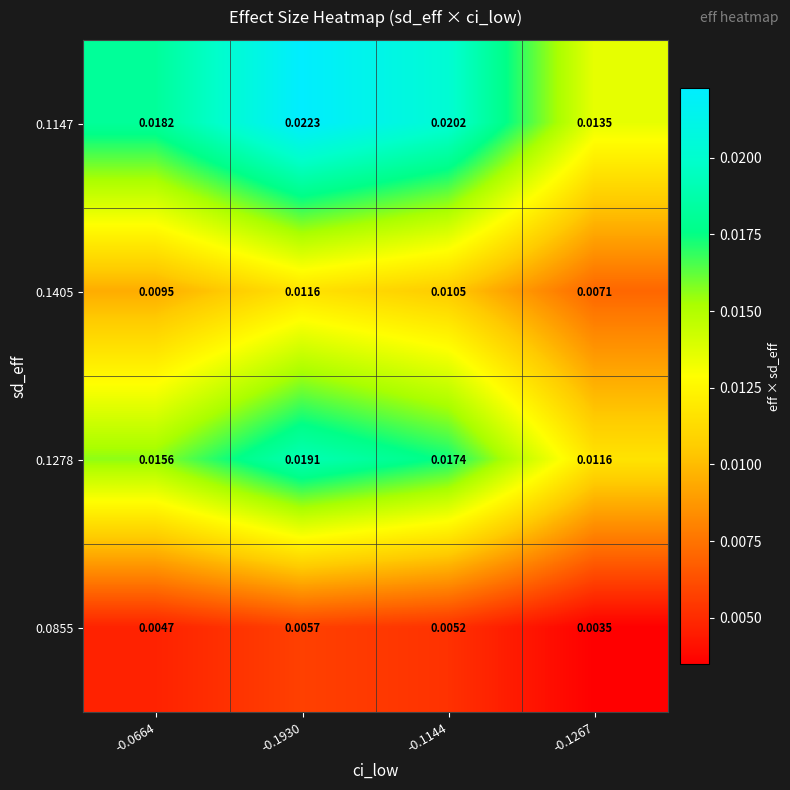

Rank the series at -0.1930 from highest to lowest value.

0.1147, 0.1278, 0.1405, 0.0855